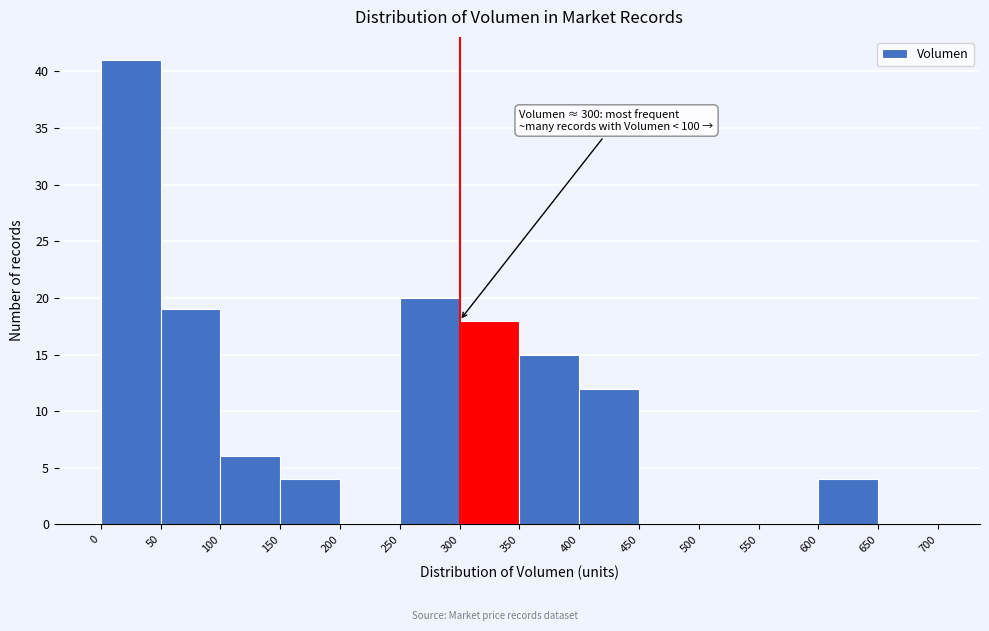

Over which range of the x-axis is the bar tallest?

0 to 50